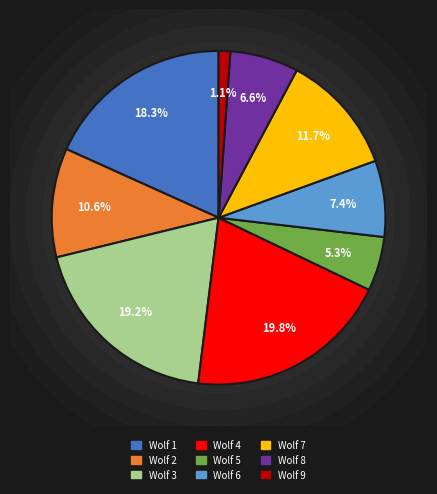

Is the sum of Wolf 3 and Wolf 4 greater than half?

No